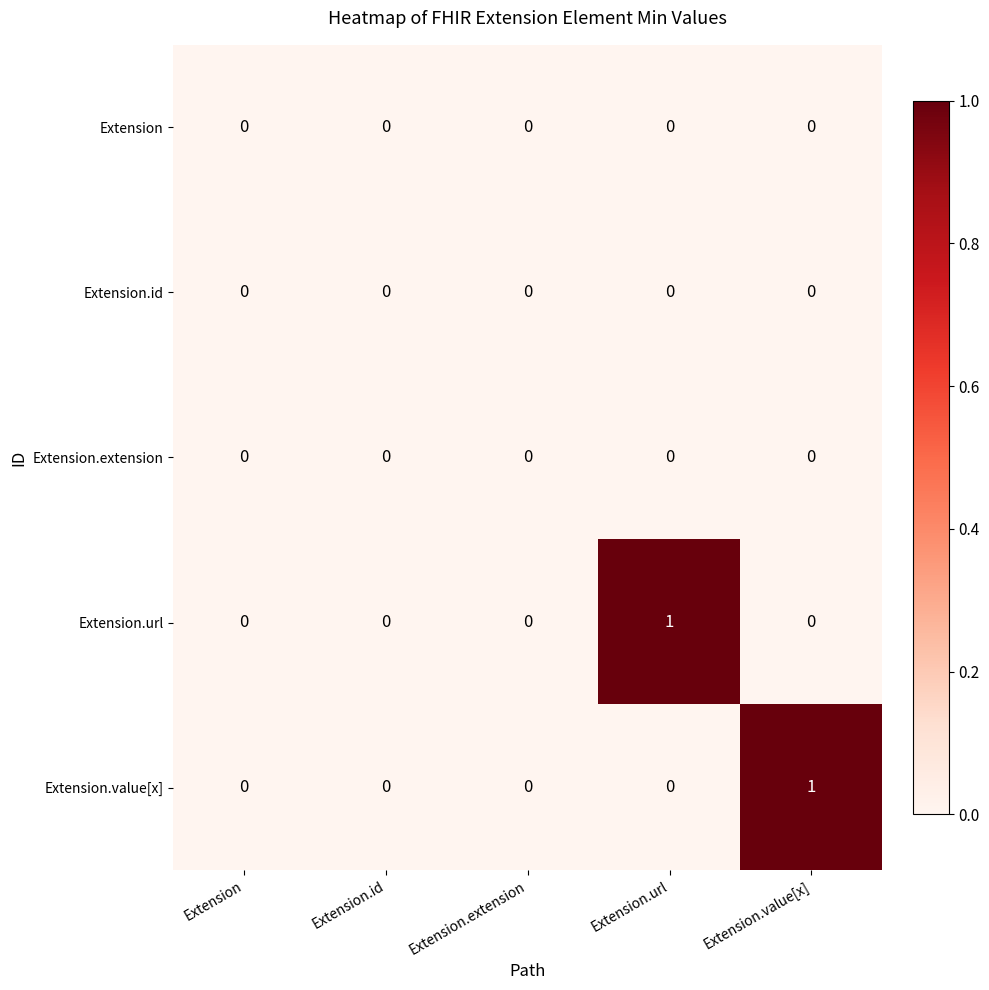

Is it true that Extension equals 0 at Extension.value[x]?

True